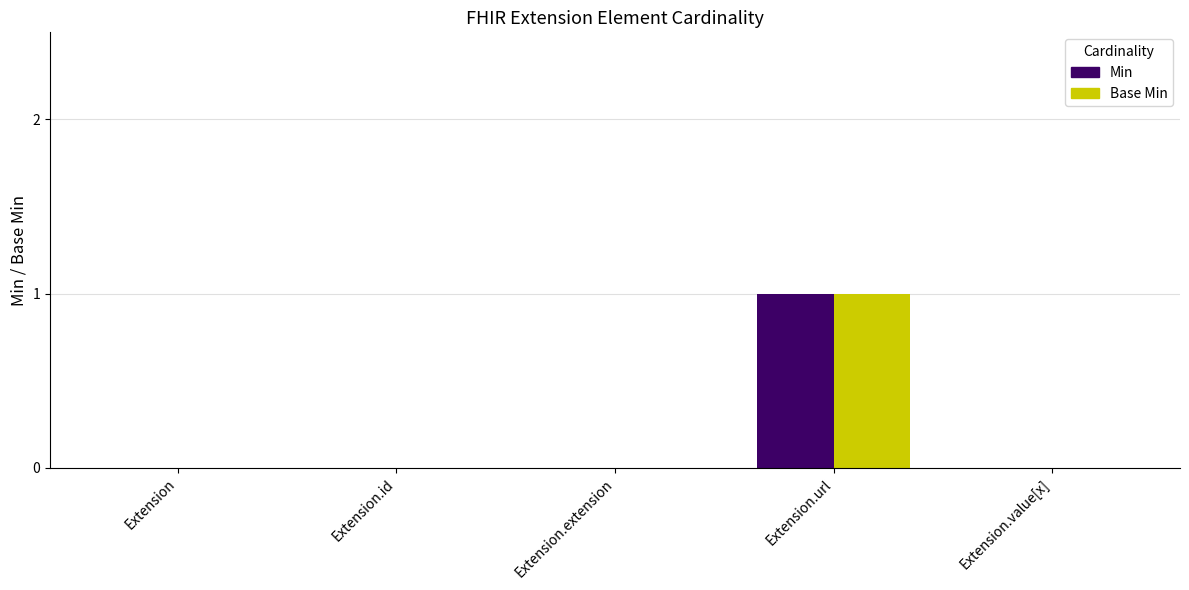

The value of Base Min at Extension.url is 1. True or false?

True